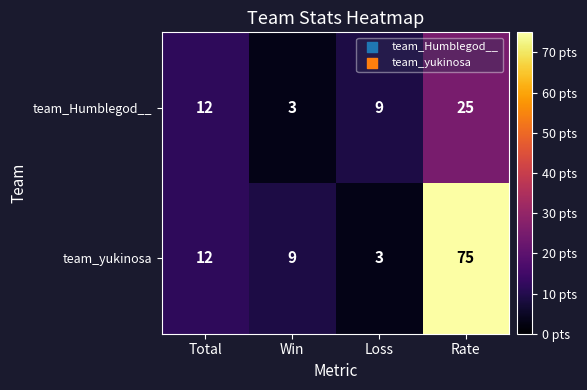

What is the difference between the team_Humblegod__ values at Total and Win?

9